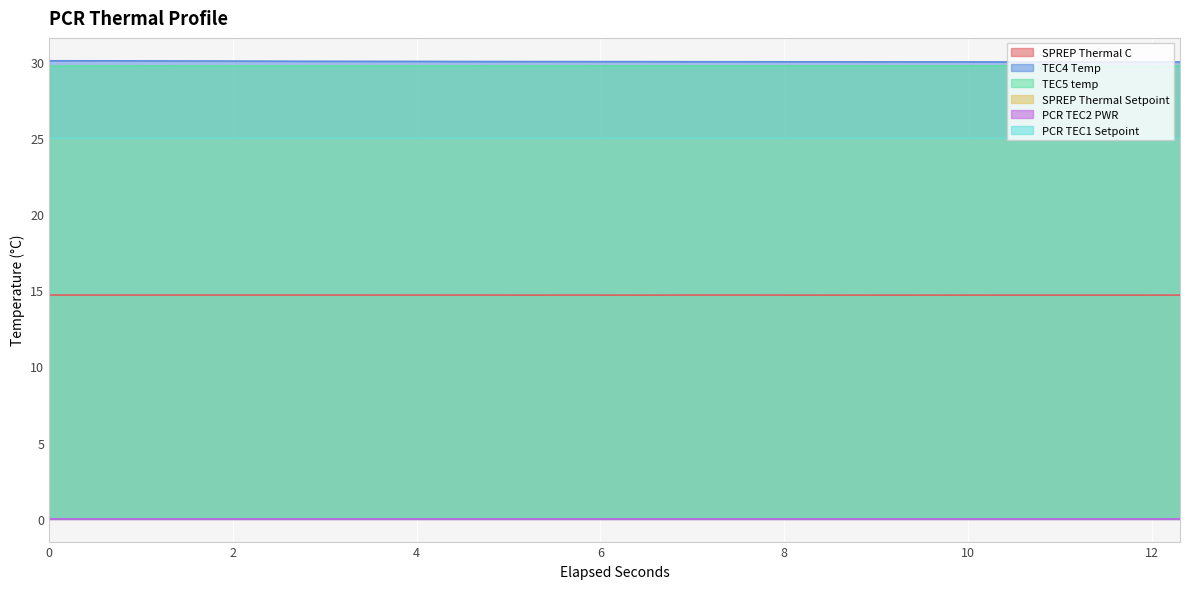

Does the chart display data point markers on the line(s)?

No